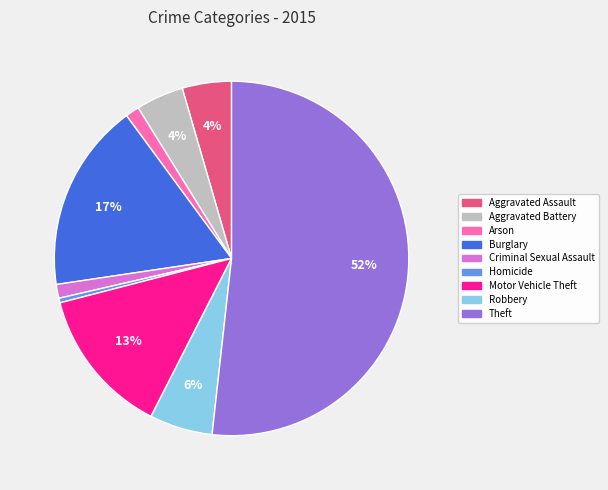

Is the sum of Robbery and Theft greater than half?

Yes